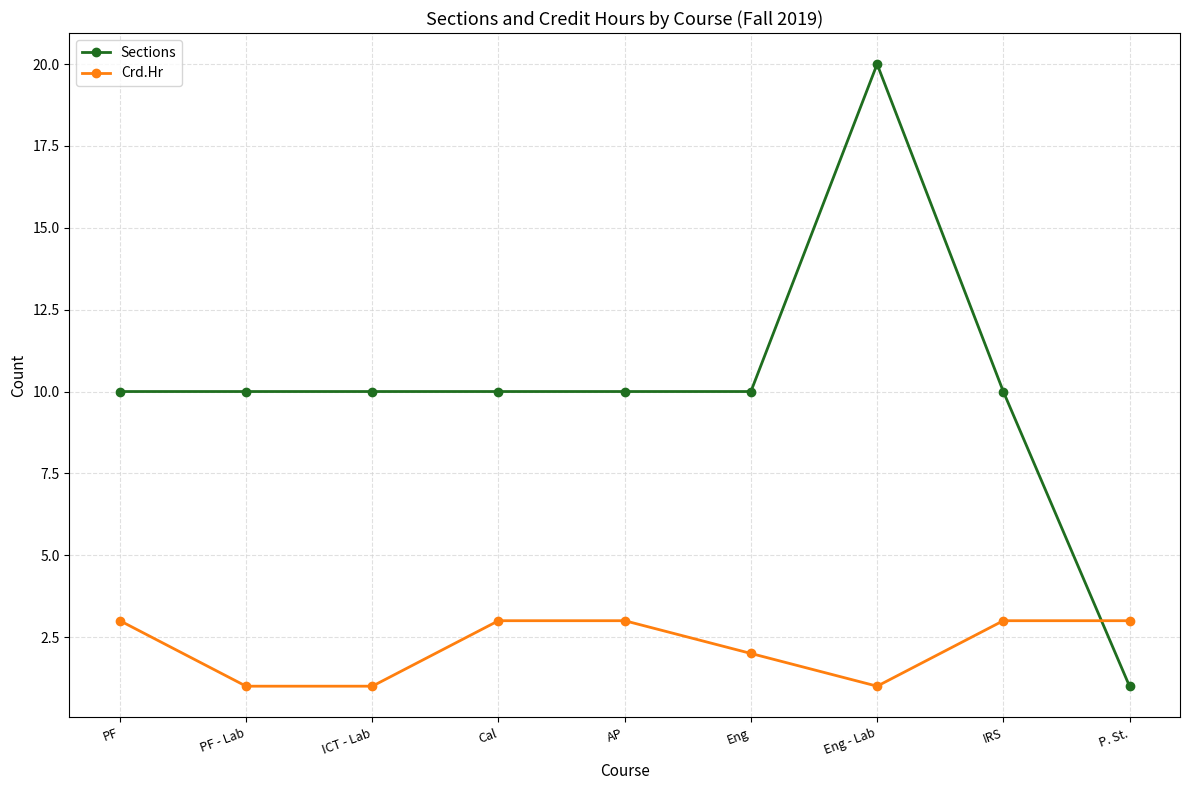

Reading left to right, transcribe all the data shown in this chart.

Sections: 10	10	10	10	10	10	20	10	1
Crd.Hr: 3	1	1	3	3	2	1	3	3